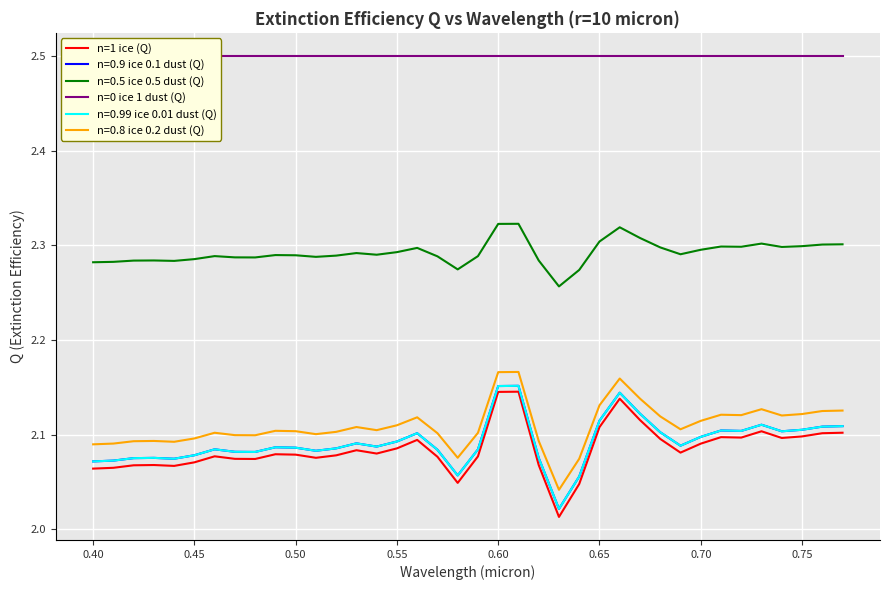

What is the difference between the highest and lowest values at 0.65?

0.4